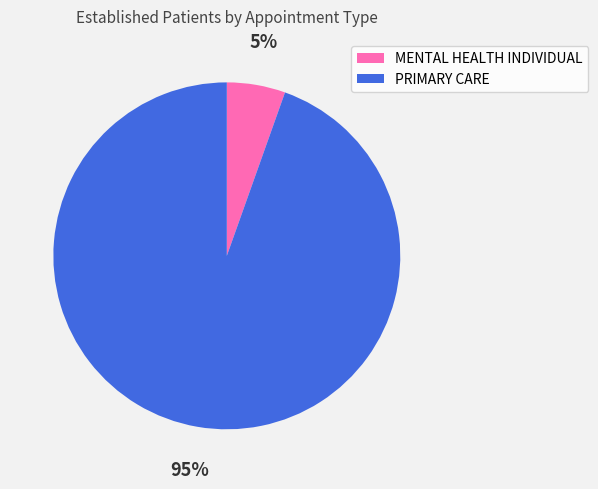

What percentage is the MENTAL HEALTH INDIVIDUAL slice, to the nearest percent?

5%